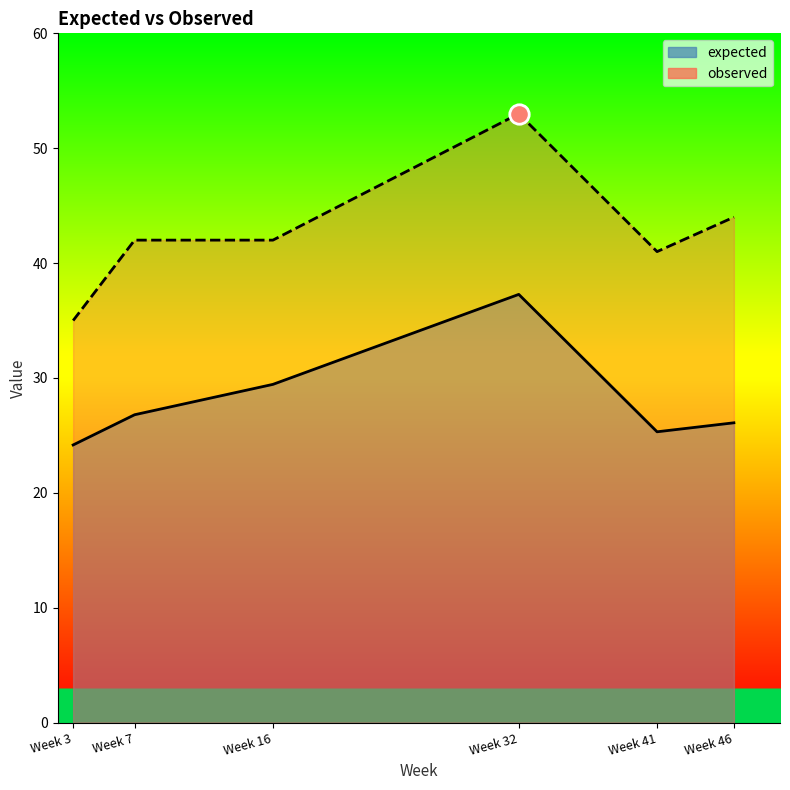

What is the minimum value shown in the chart?

24.2